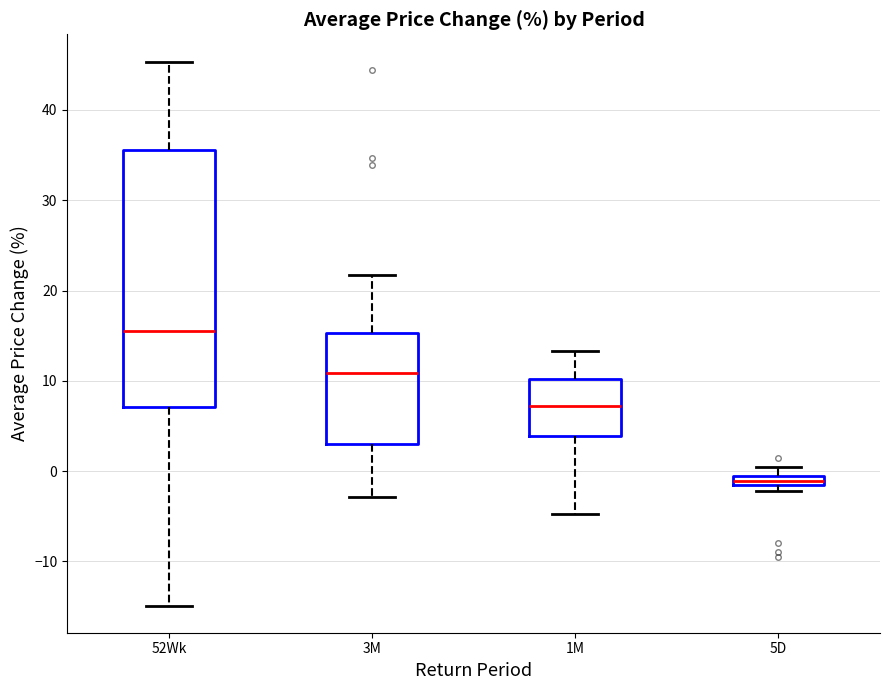

Comparing the boxes themselves (not the whiskers), which one is the tallest?

52Wk